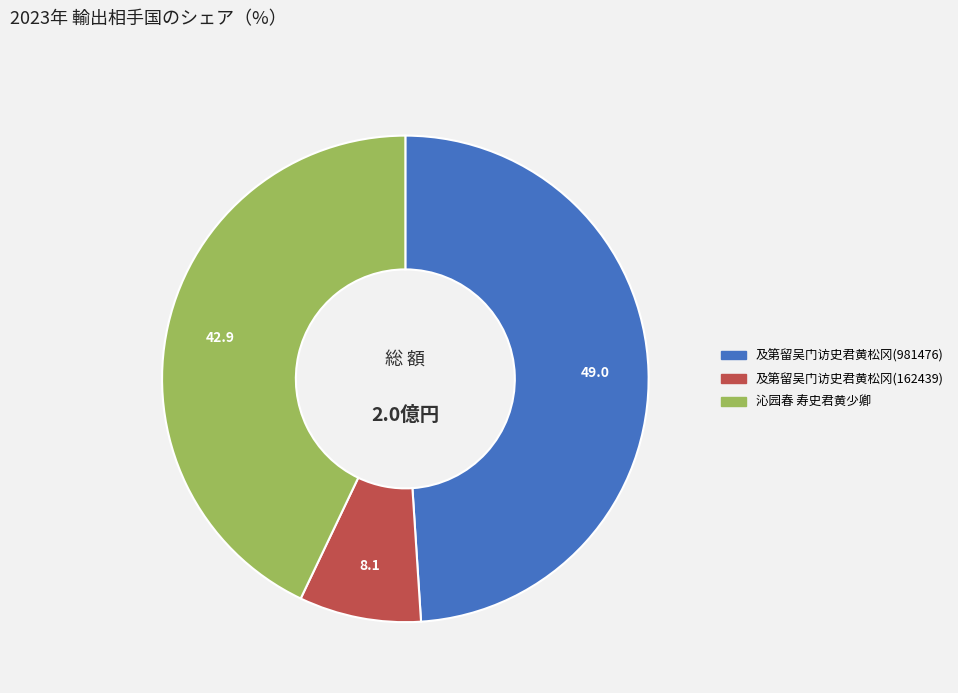

What is the ratio of the value at 沁园春 寿史君黄少卿 to the value at 及第留吴门访史君黄松冈(981476)?

0.9